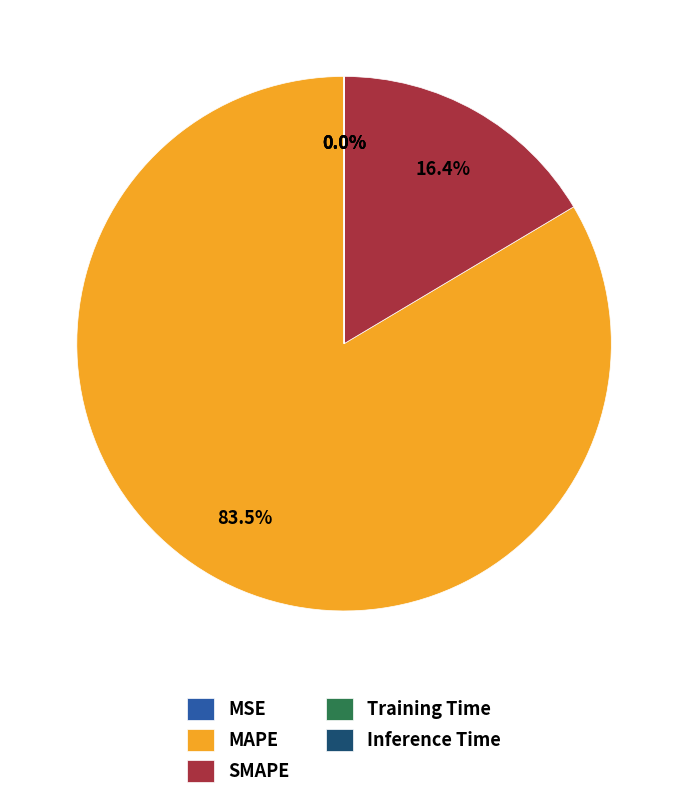

Which slice is the largest?

MAPE